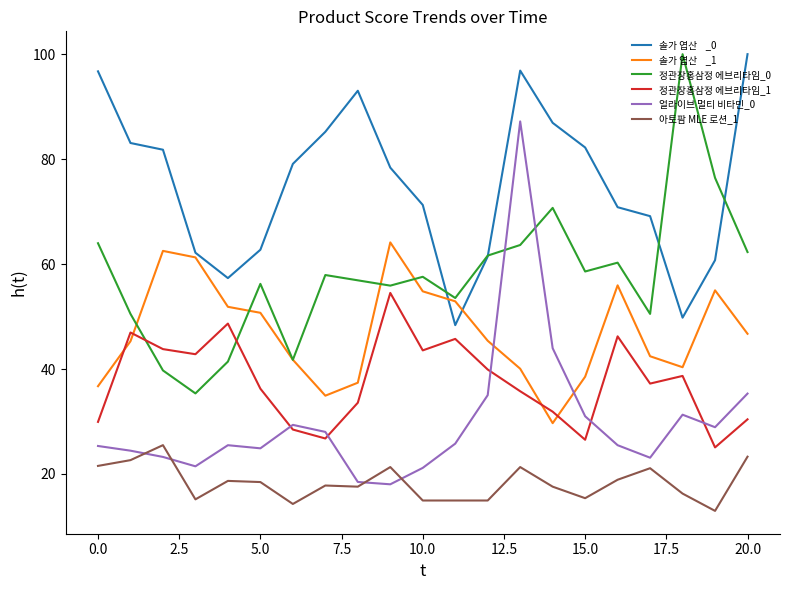

What is the minimum value shown in the chart?

13.0